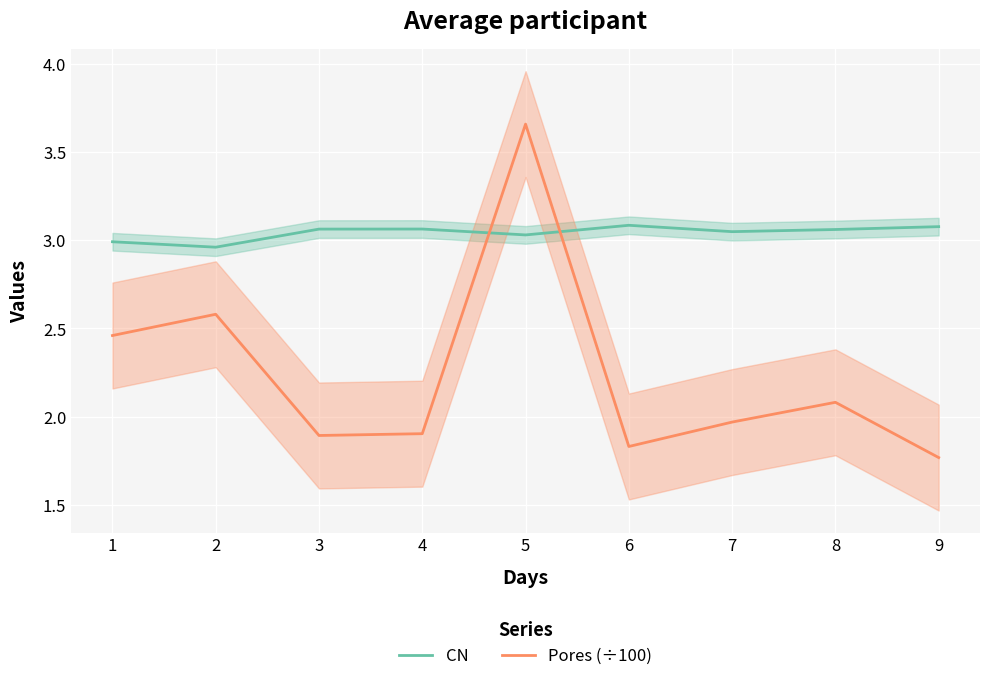

Where is Pores (÷100) nearest to the value 2?

7